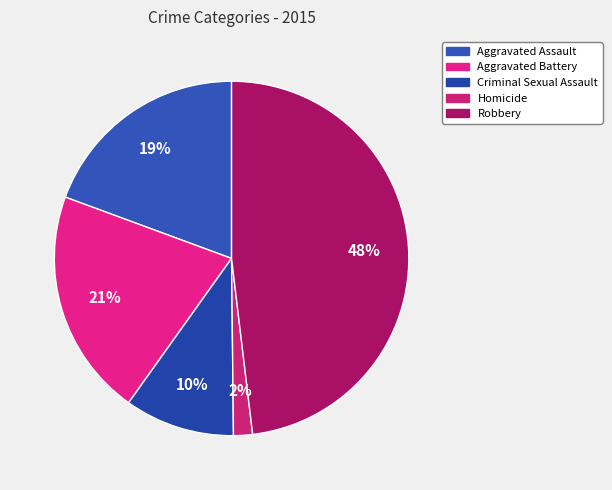

How many segments does this pie chart have?

5